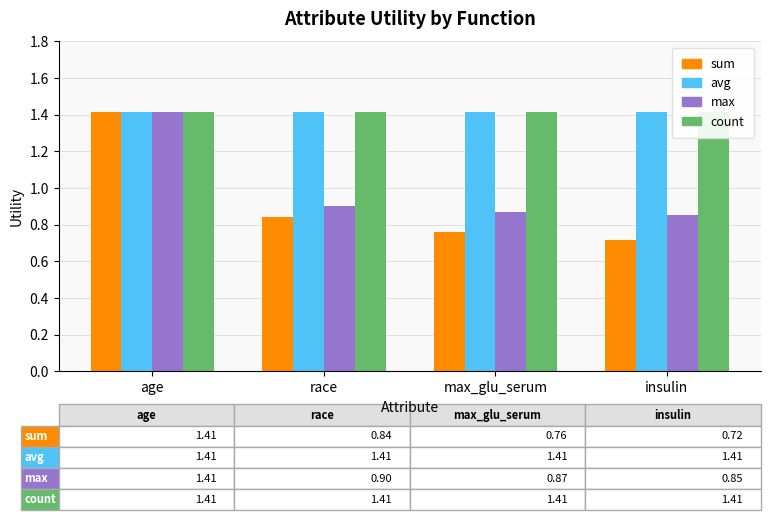

What is the sum of all sum values?

3.7